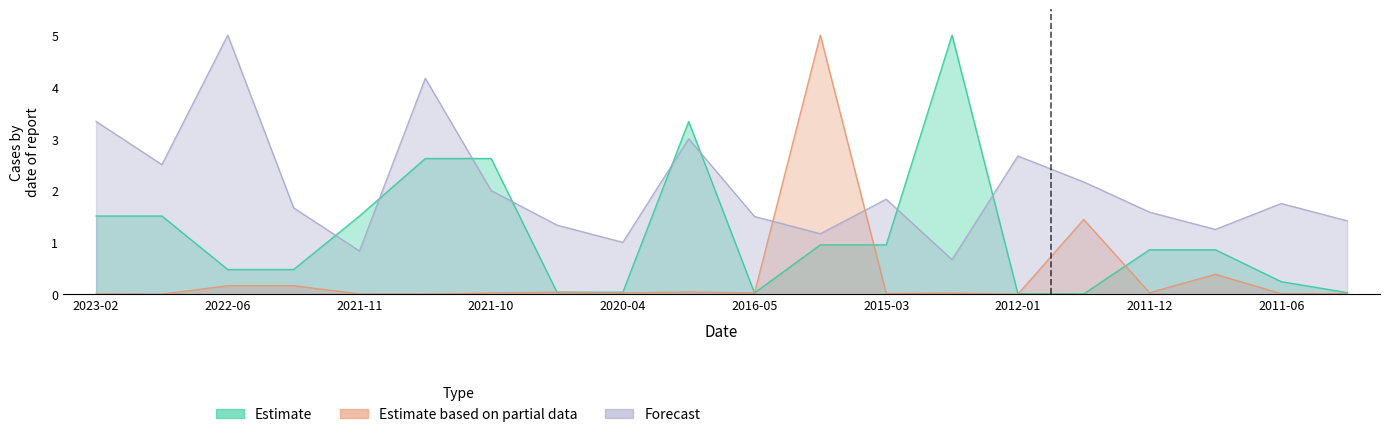

Between 2015-02 and 2016-05, which is larger?

2015-02